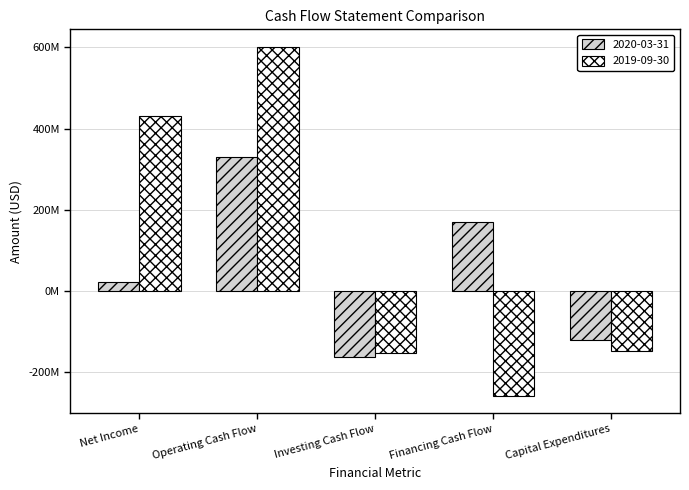

Which series has the largest total across all categories?

2019-09-30